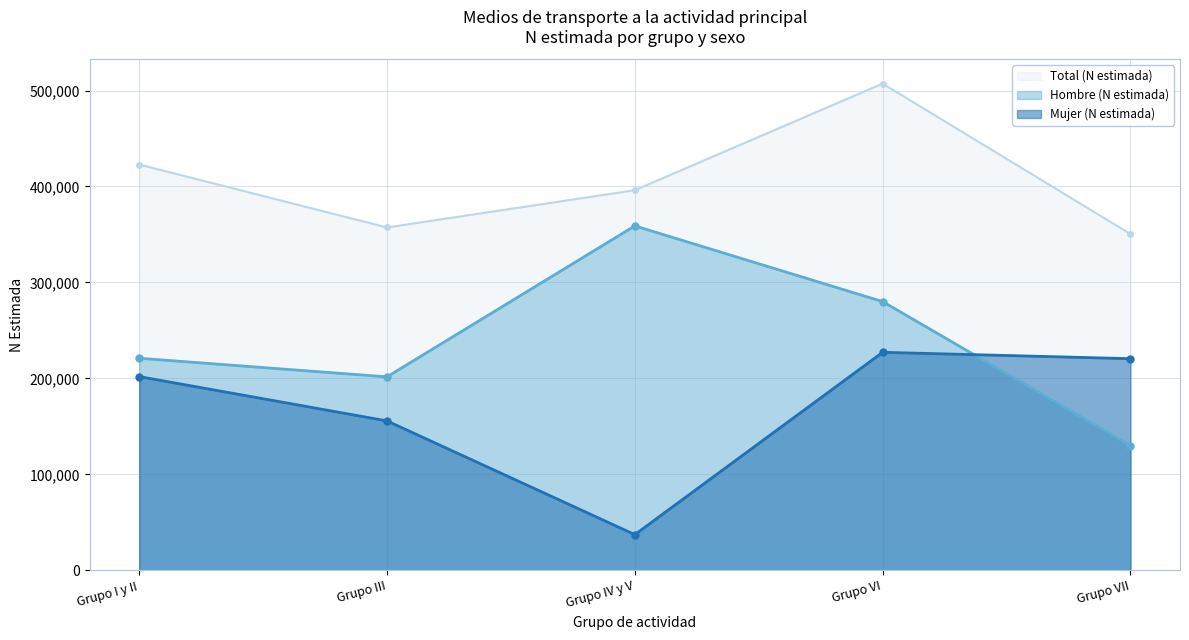

What value does the Total (N estimada) series have at Grupo III, to the nearest 100?

357300